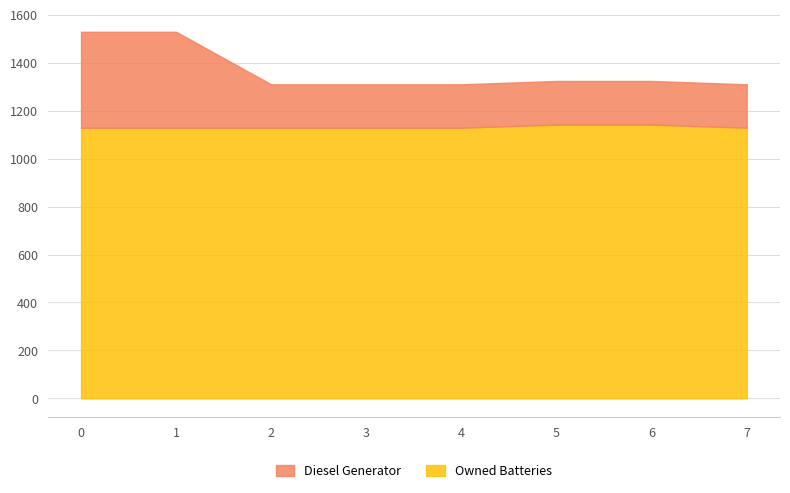

Reading right to left, transcribe all the data shown in this chart.

Diesel Generator: 1310.0	1324.0	1324.0	1310.0	1310.0	1310.0	1529.0	1529.0
Owned Batteries: 1129.0	1142.0	1142.0	1129.0	1129.0	1129.0	1129.0	1129.0